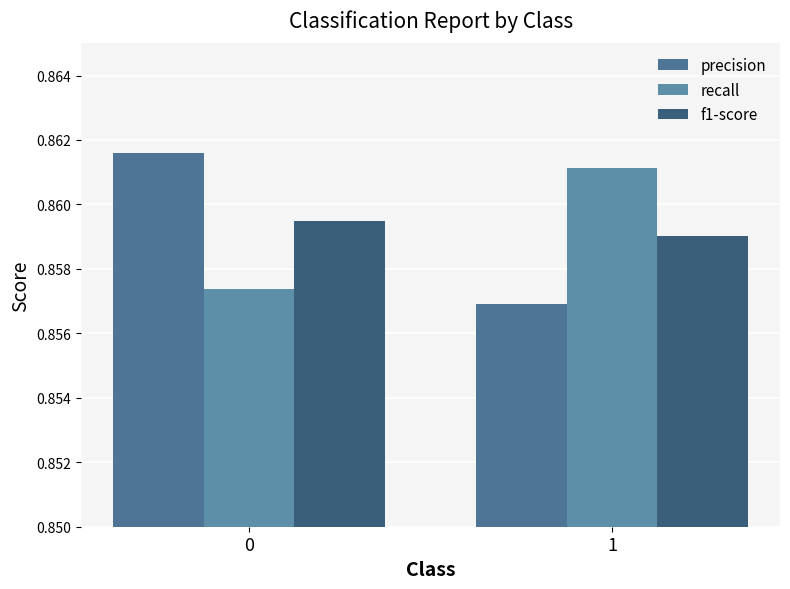

How many bars are there in total?

6